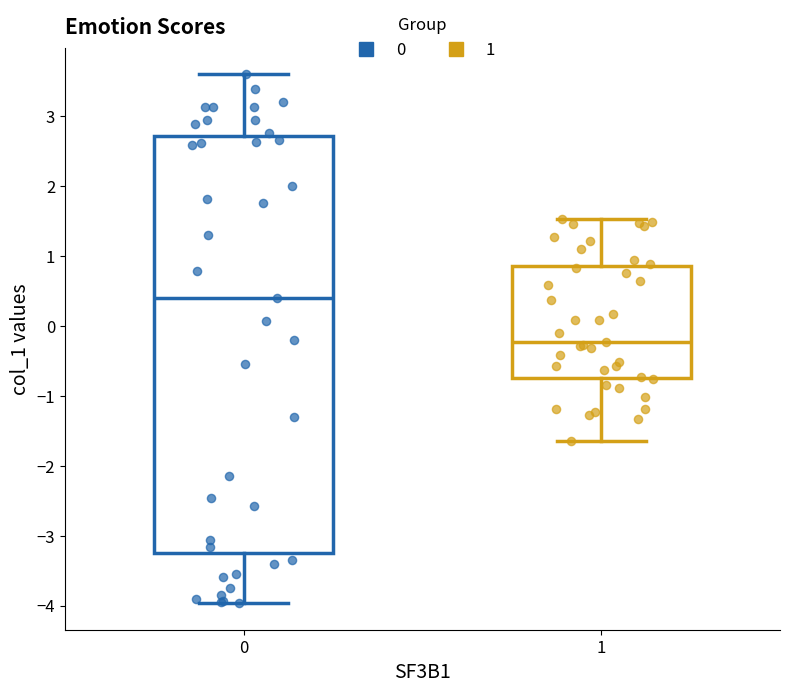

Comparing the boxes themselves (not the whiskers), which one is the tallest?

0